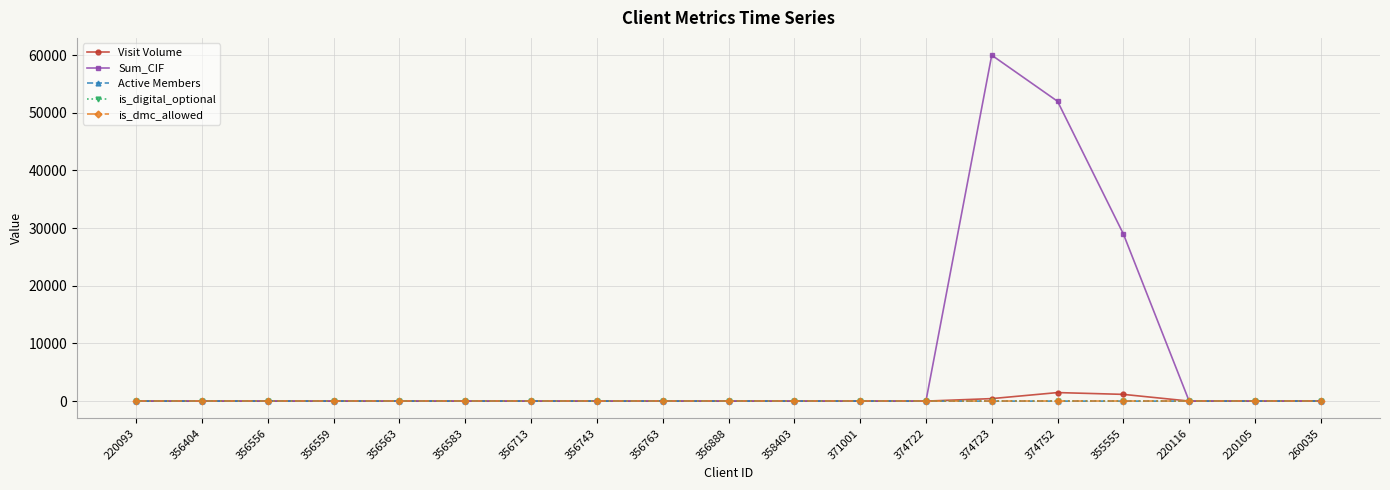

Which category has the highest value in the Sum_CIF series?

374723